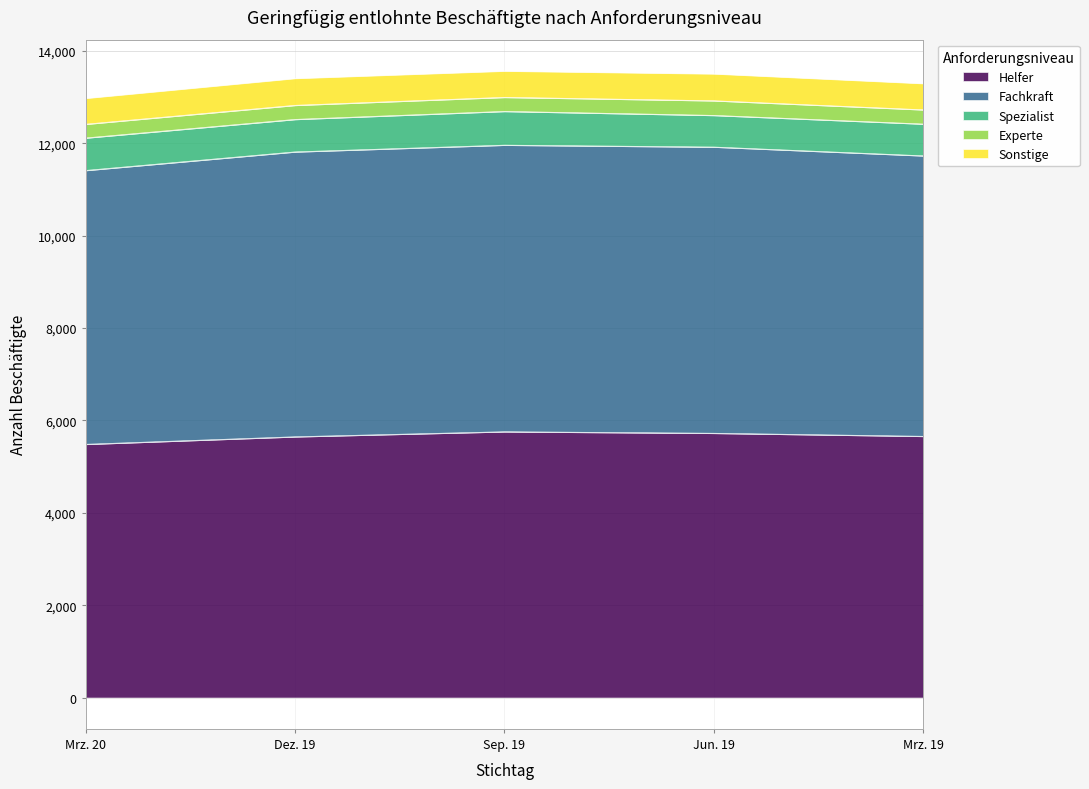

What is the sum of the Experte values at Jun. 19 and Mrz. 19?

625